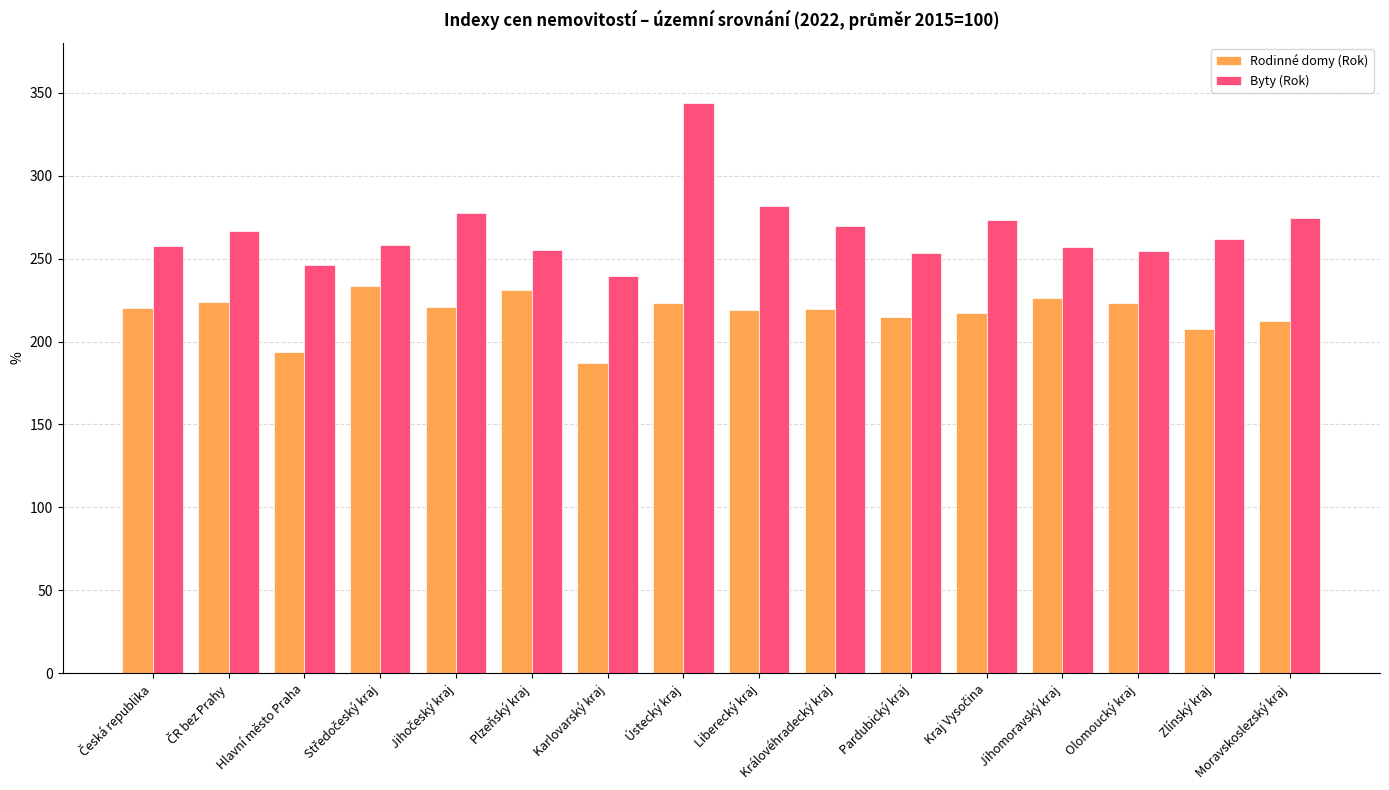

What is the minimum value for Rodinné domy (Rok)?

186.8